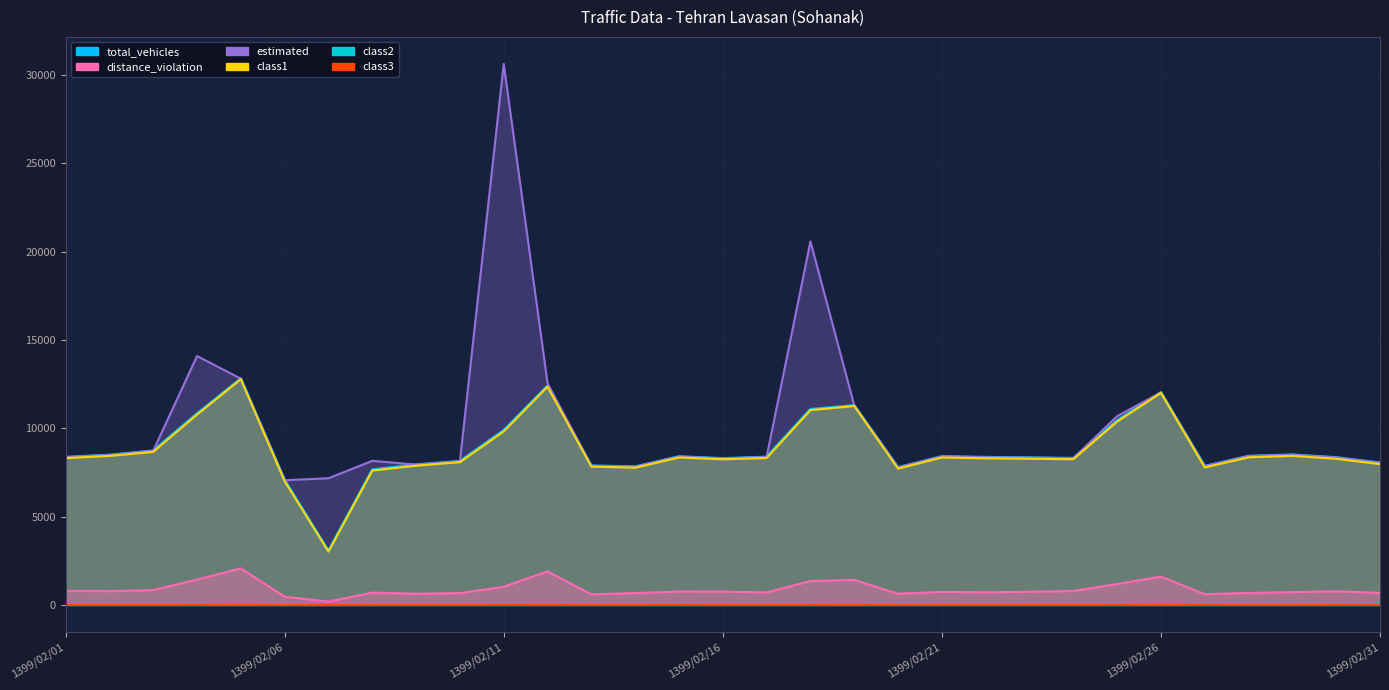

Rank the series by their maximum value, from highest to lowest.

estimated, total_vehicles, class1, distance_violation, class2, class3